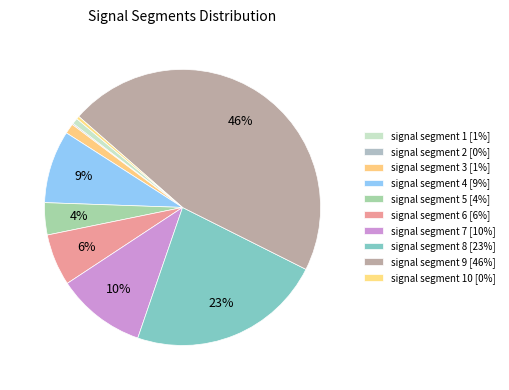

Is there a majority slice in this chart?

No